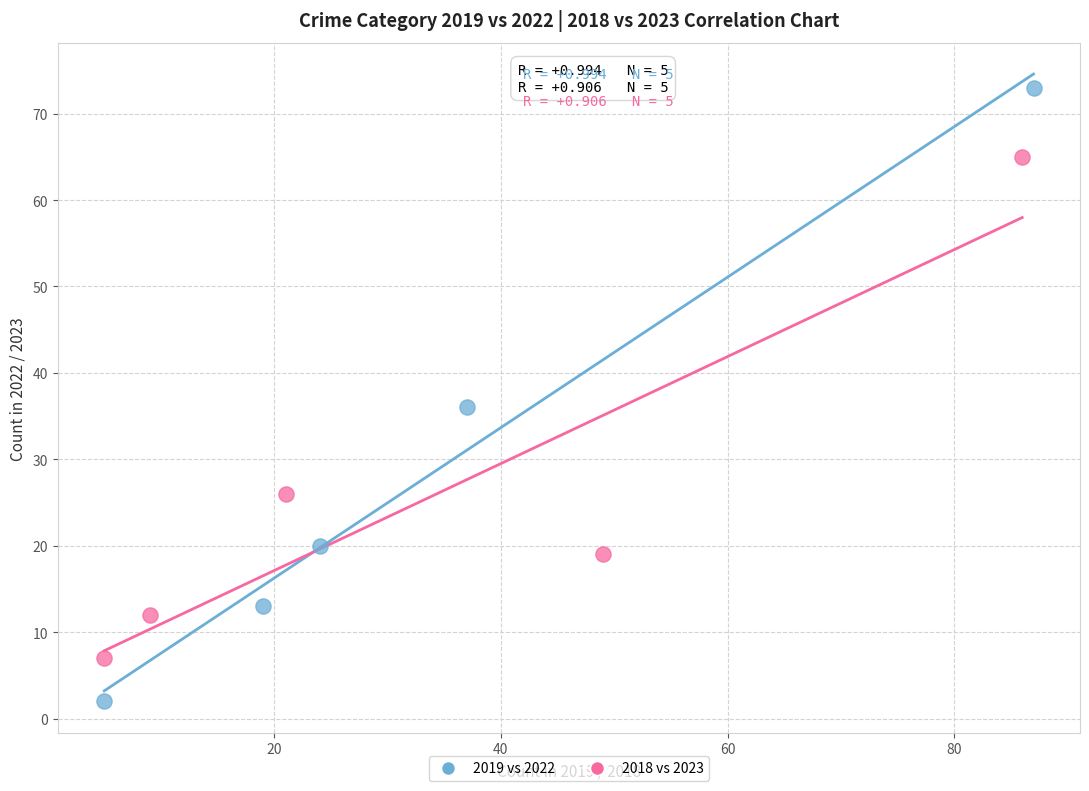

Which series contains the highest Y value?

2019 vs 2022